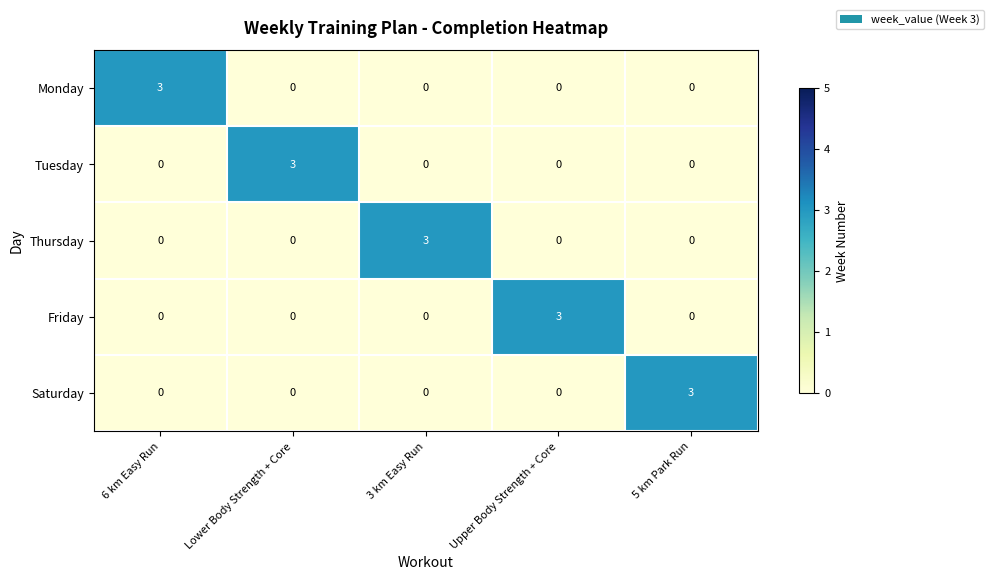

What is the greatest value displayed?

3